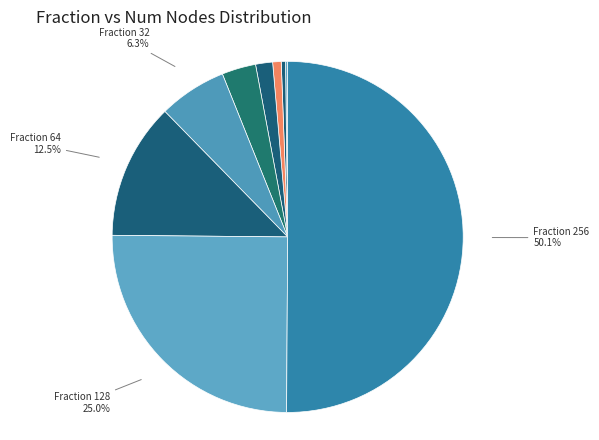

Which category has the biggest portion of the pie?

Fraction 256